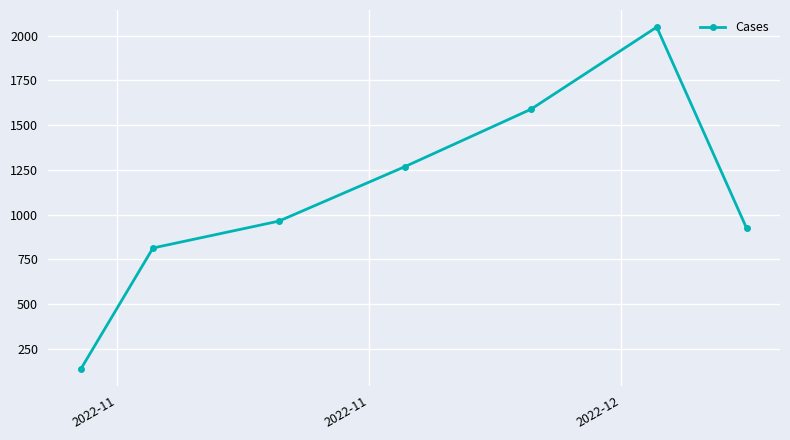

What is the difference between the maximum and minimum values?

1907